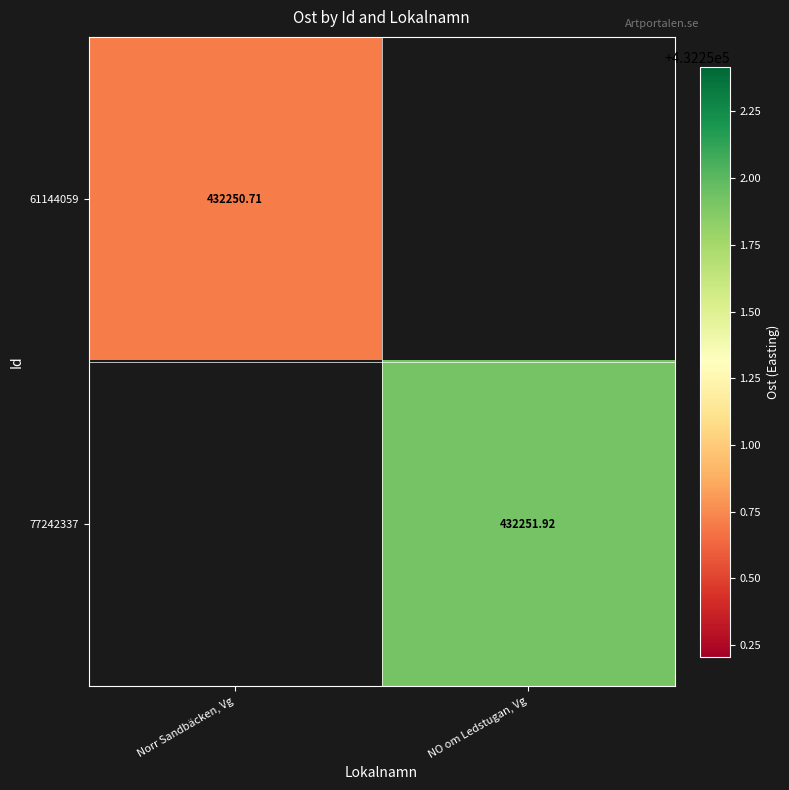

Rank the series by their maximum value, from lowest to highest.

61144059, 77242337